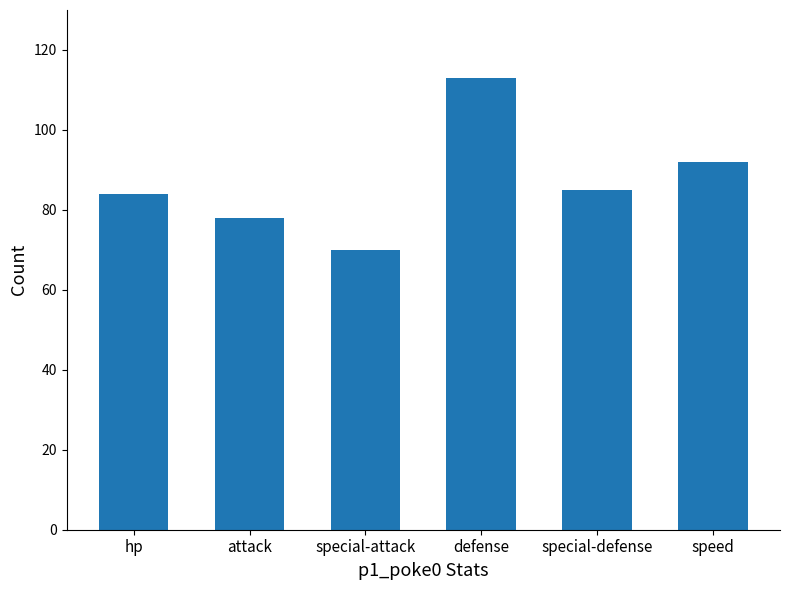

Reading right to left, what are all the values shown in this chart?

92	85	113	70	78	84